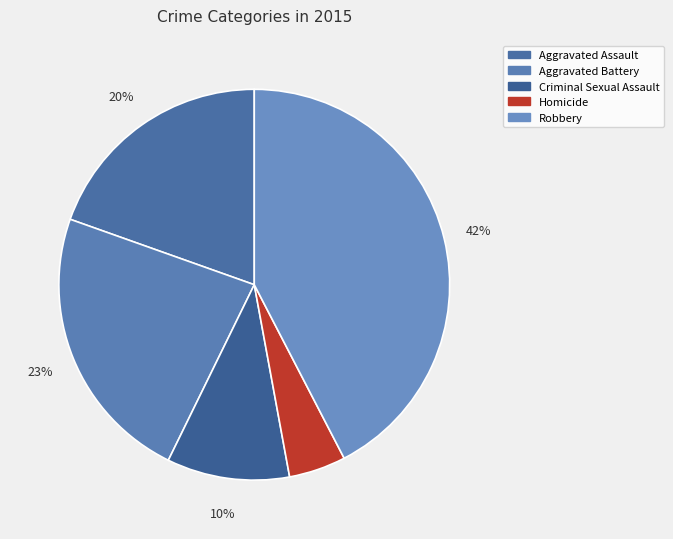

Does any single category account for the majority?

No